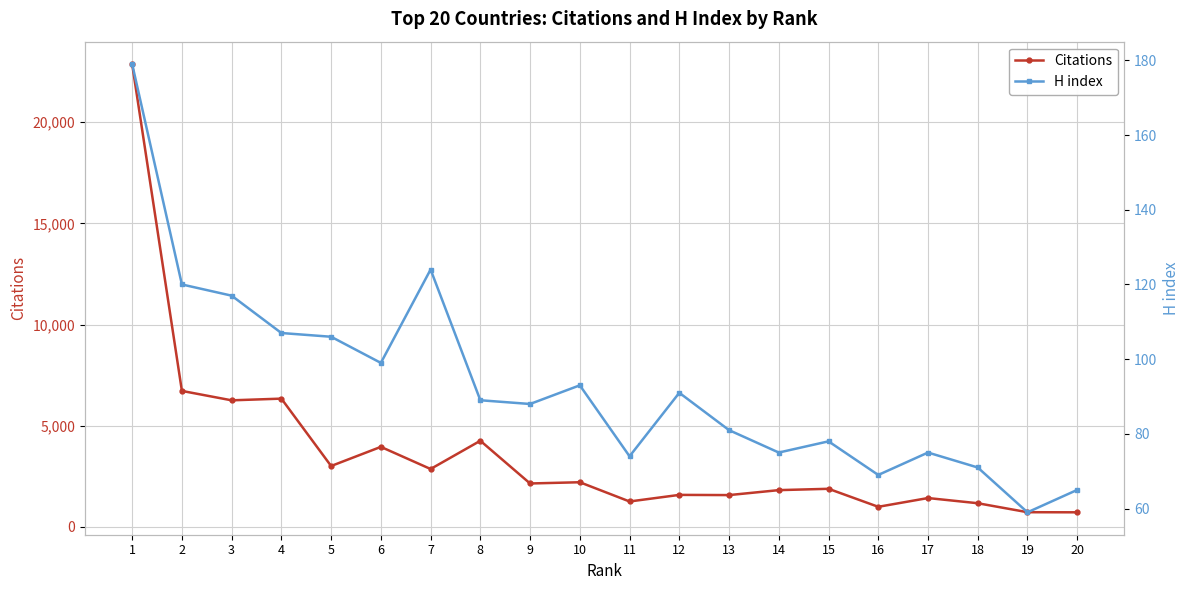

How many data points in Citations are above 2150?

9